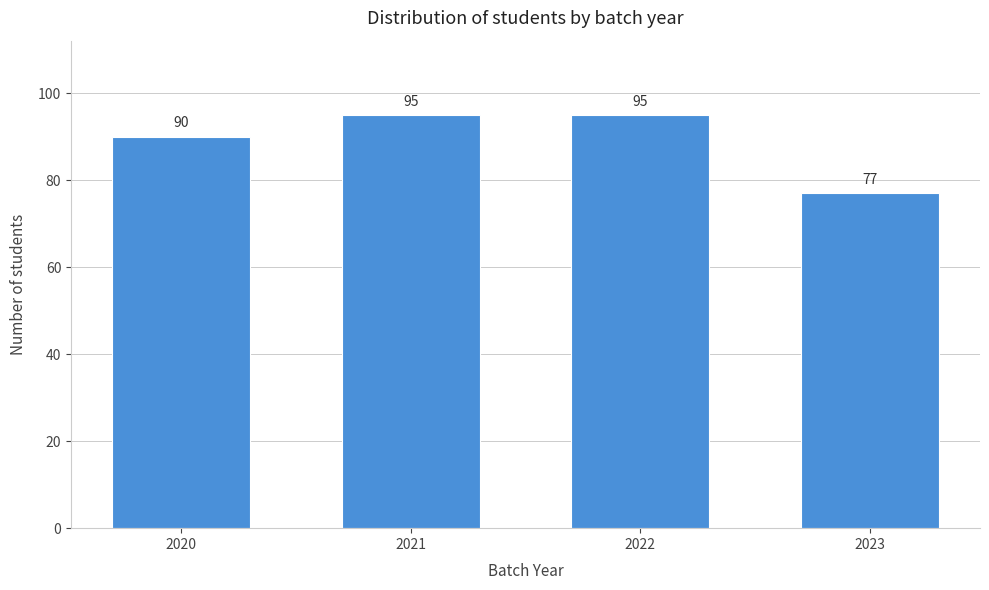

Reading left to right, list all the values displayed in this chart.

90	95	95	77